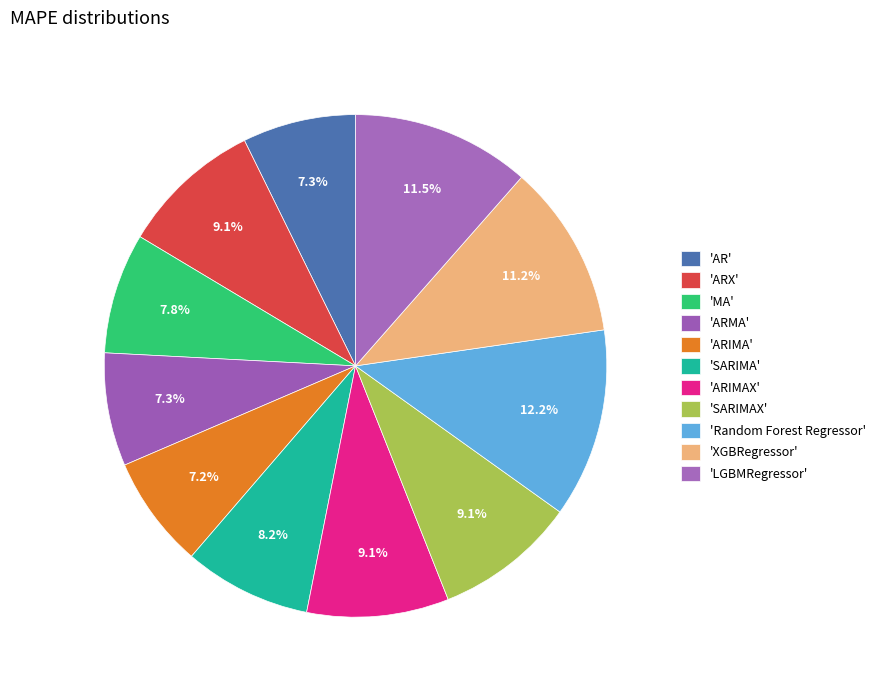

What is the largest slice in the pie chart?

Random Forest Regressor